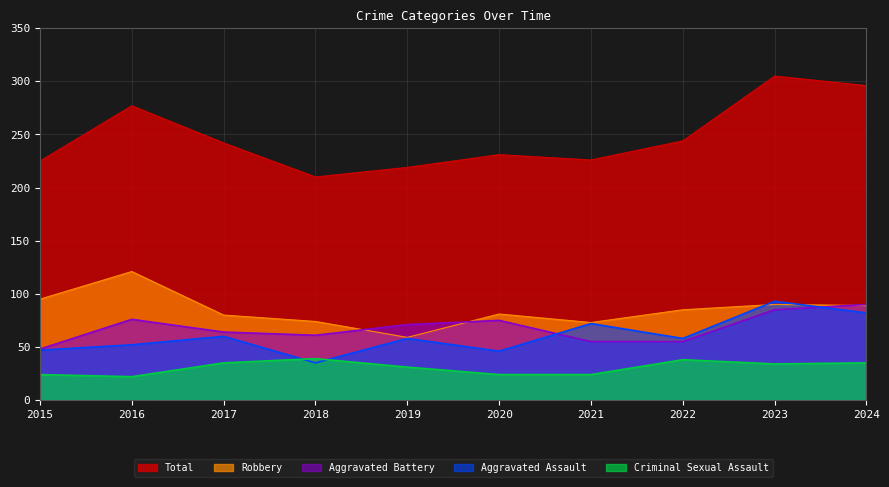

Is the value of Robbery at 2022 greater than the value of Aggravated Assault at 2021?

Yes